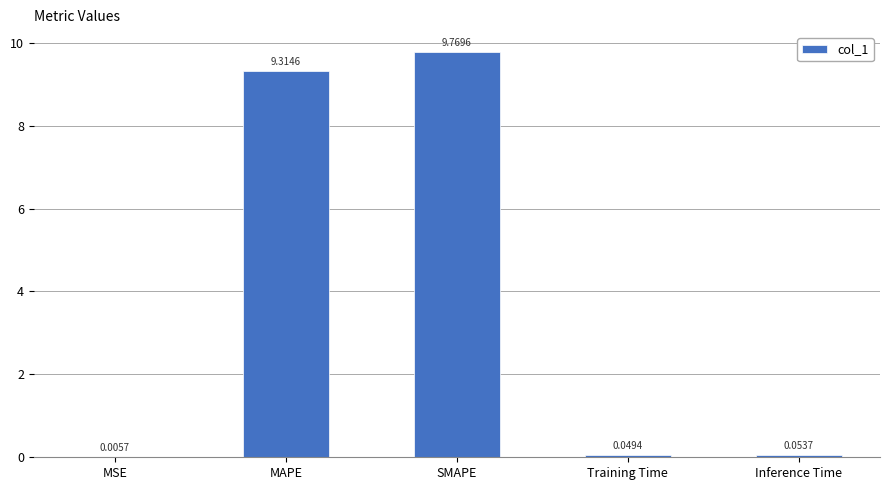

Which has a higher value, SMAPE or MSE?

SMAPE